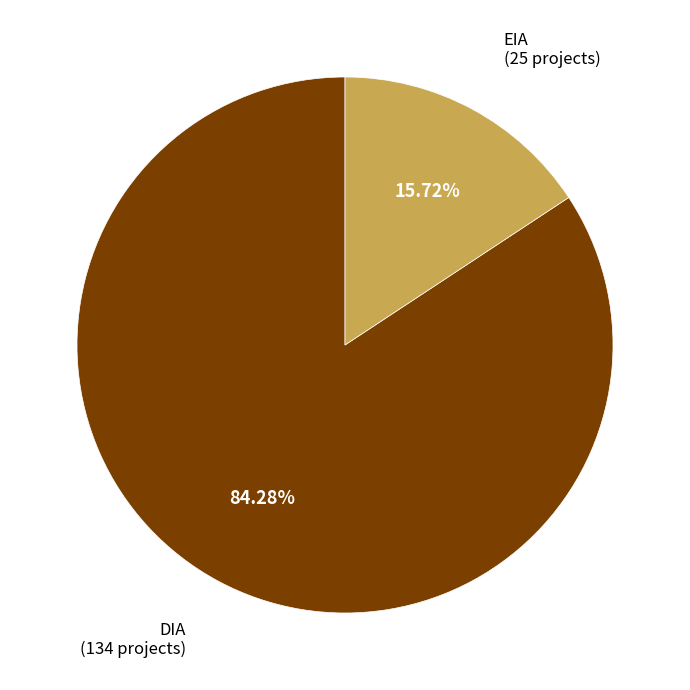

Is there a majority slice in this chart?

Yes